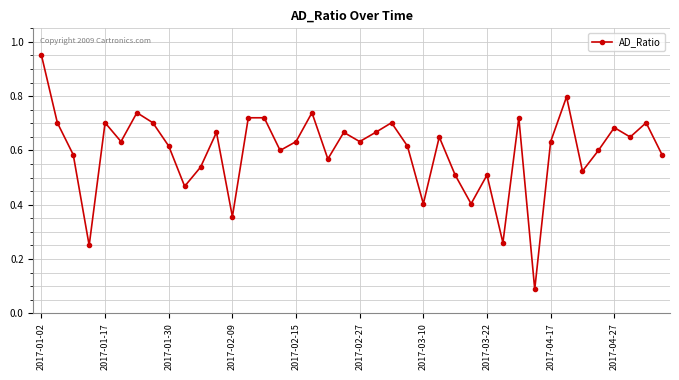

How many interior local valleys (lower than both neighbors) does the data have?

13